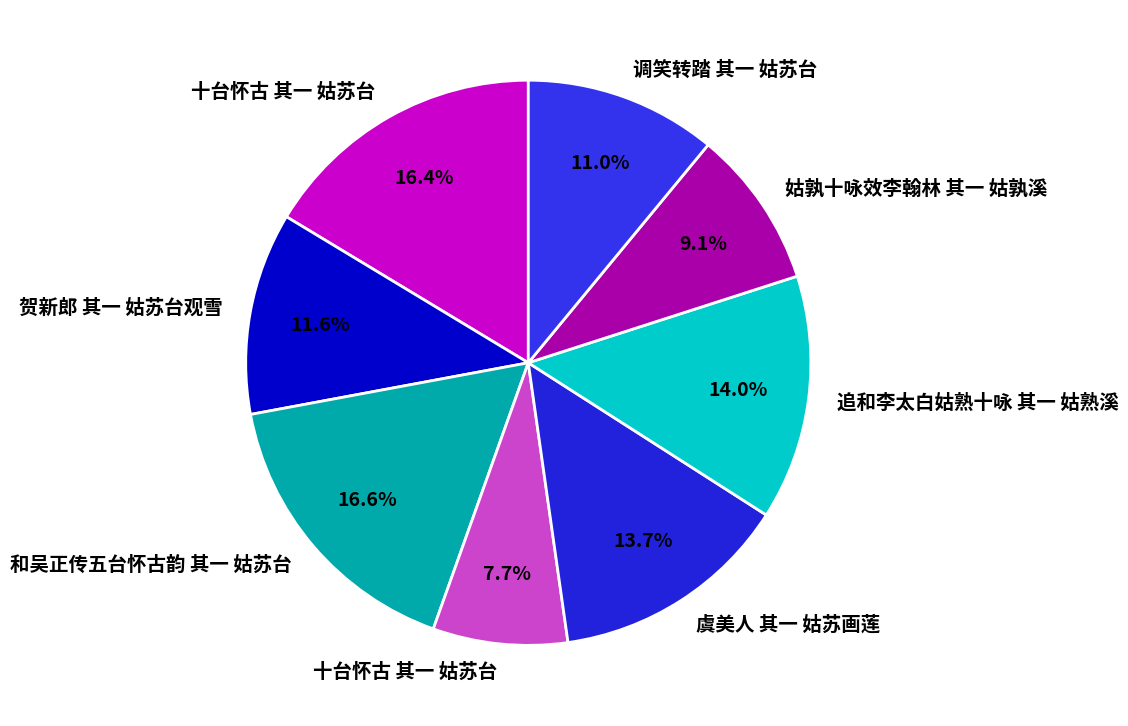

Rank the categories by value from lowest to highest.

十台怀古 其一 姑苏台, 姑孰十咏效李翰林 其一 姑孰溪, 调笑转踏 其一 姑苏台, 贺新郎 其一 姑苏台观雪, 虞美人 其一 姑苏画莲, 追和李太白姑熟十咏 其一 姑熟溪, 十台怀古 其一 姑苏台, 和吴正传五台怀古韵 其一 姑苏台